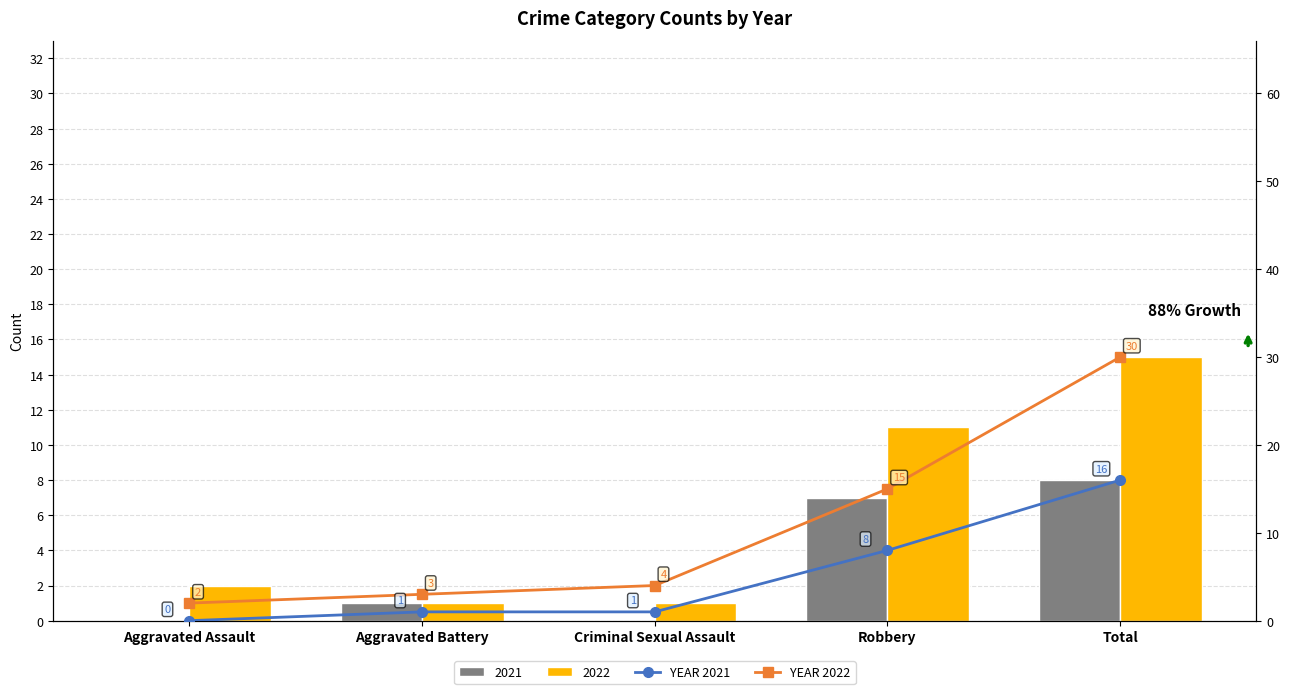

Which series changed the most between Aggravated Battery and Total?

YEAR 2022